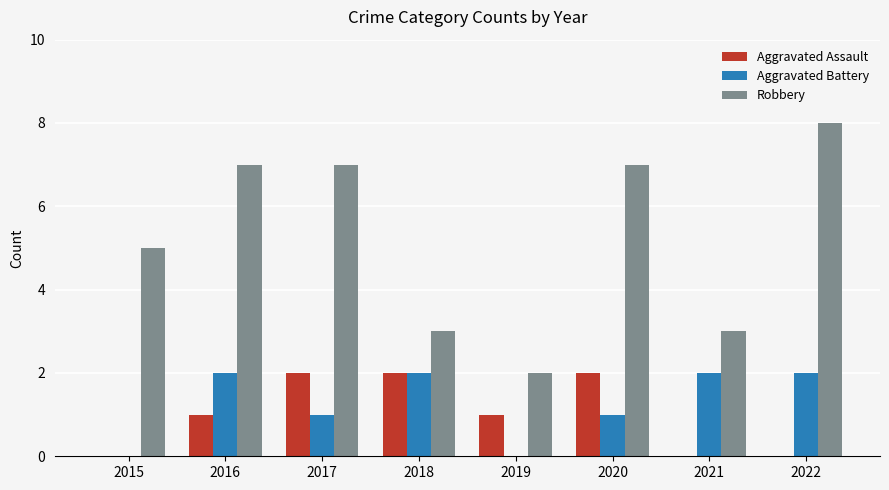

What is the maximum value shown in the chart?

8